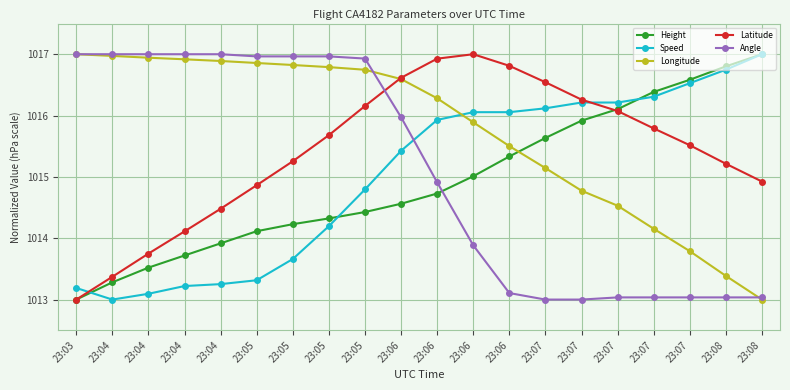

True or false: Height and Latitude cross at least once.

True